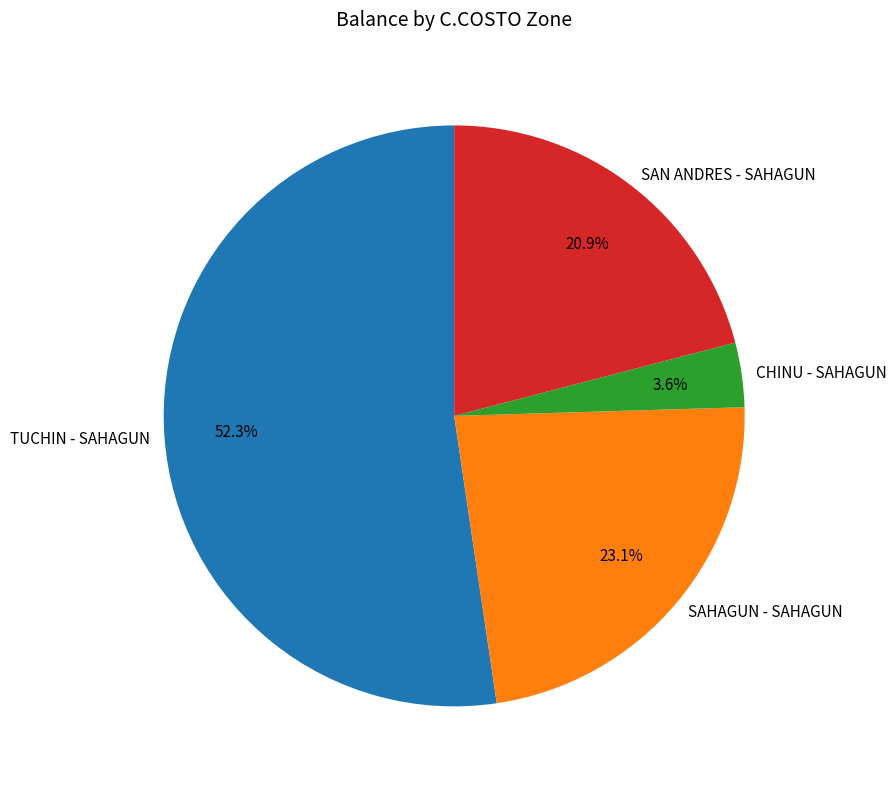

What is the largest slice in the pie chart?

TUCHIN - SAHAGUN